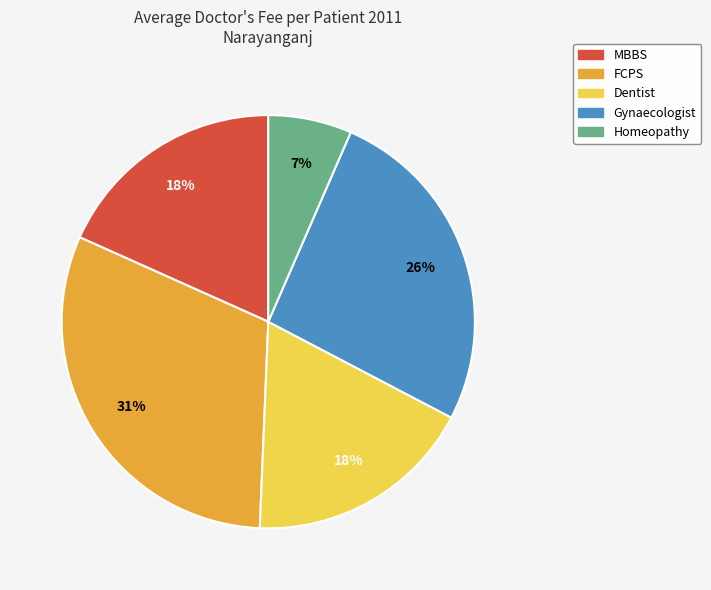

To the nearest percent, what is the difference between the Dentist and FCPS slice percentages?

13%